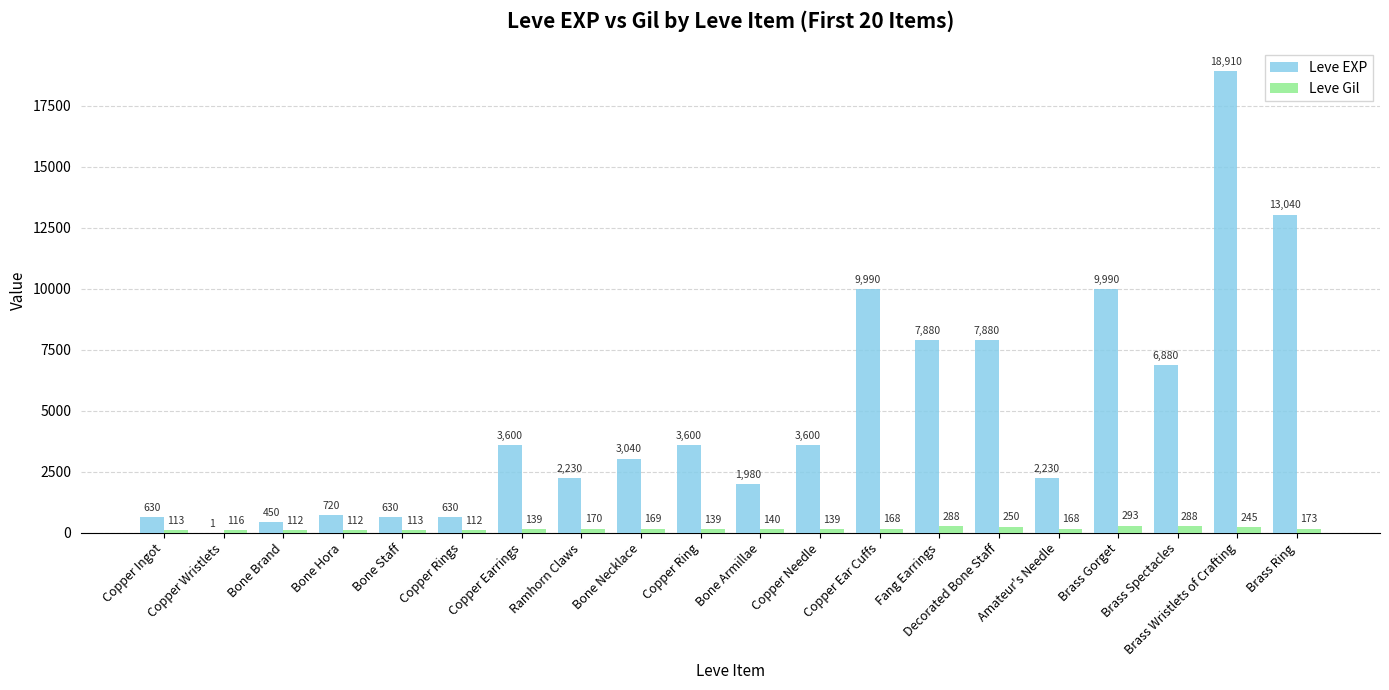

What is the sum of all Leve EXP values?

97911